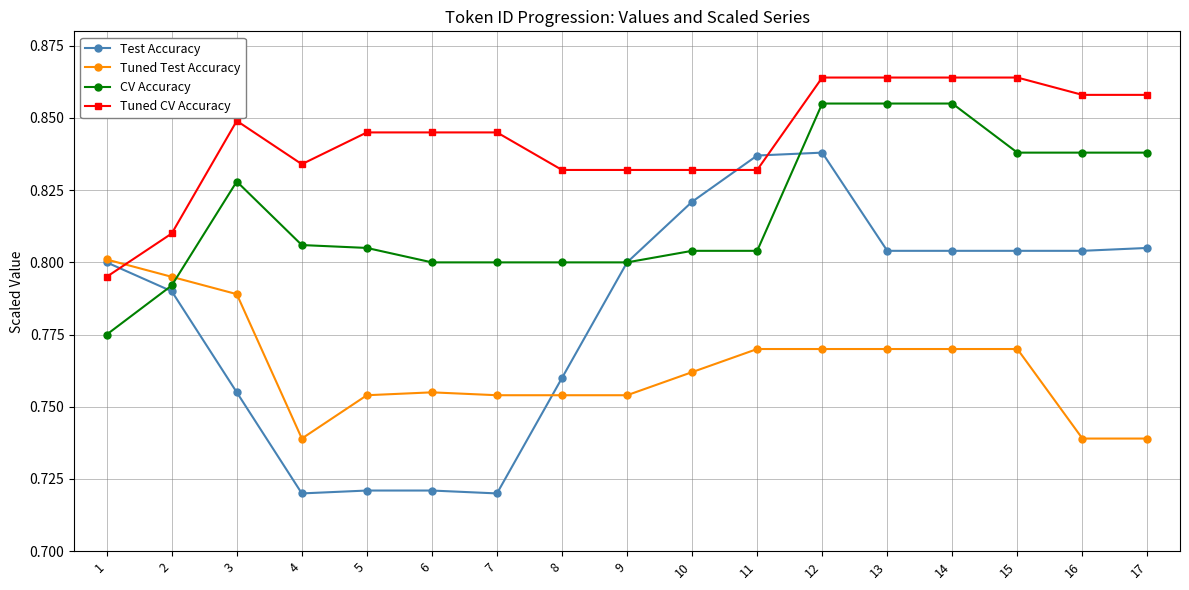

How many Test Accuracy values are between 0 and 1?

17